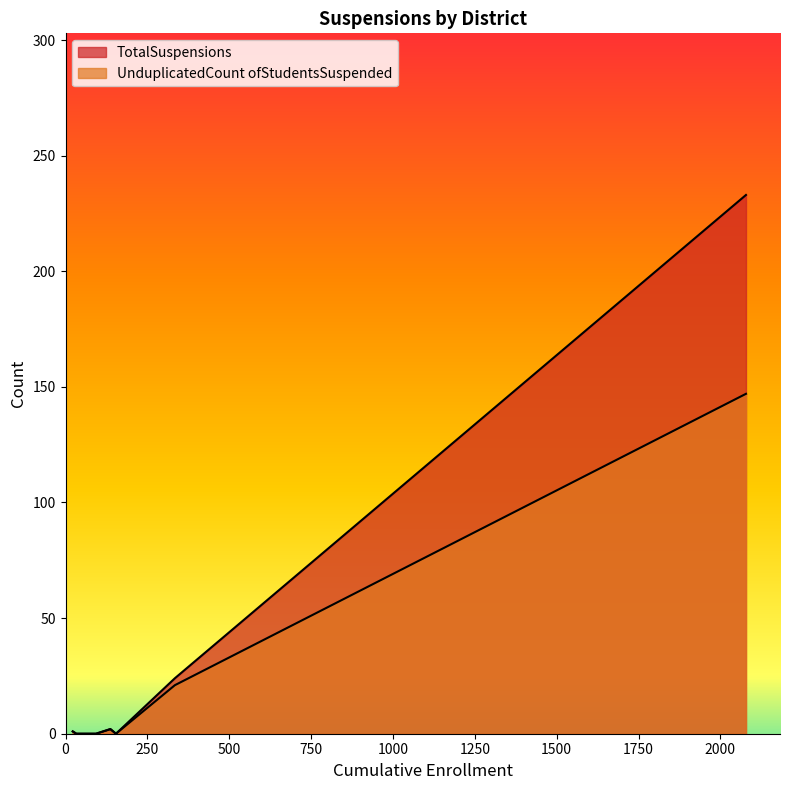

What is the value of the TotalSuspensions point at the 4th from the left?

1